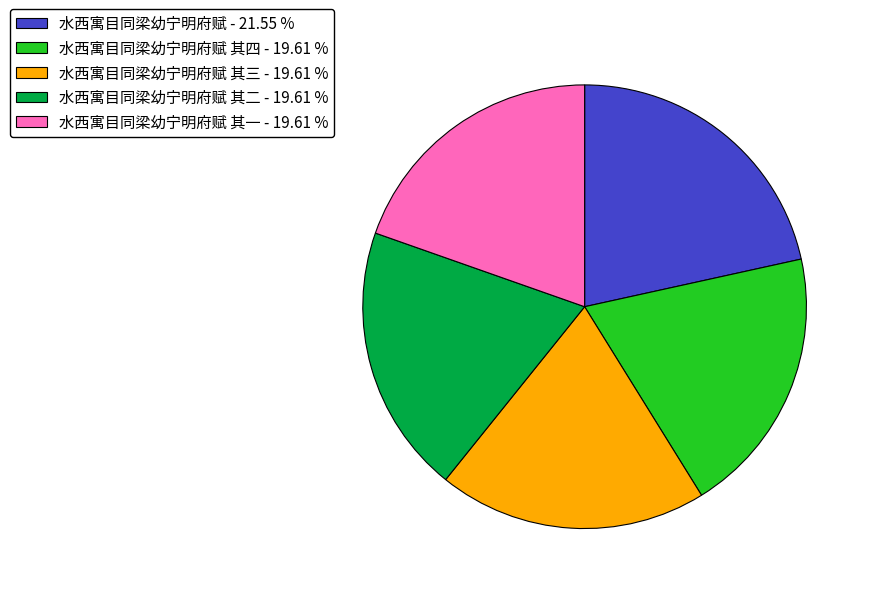

Is there any slice that represents more than half of the pie?

No